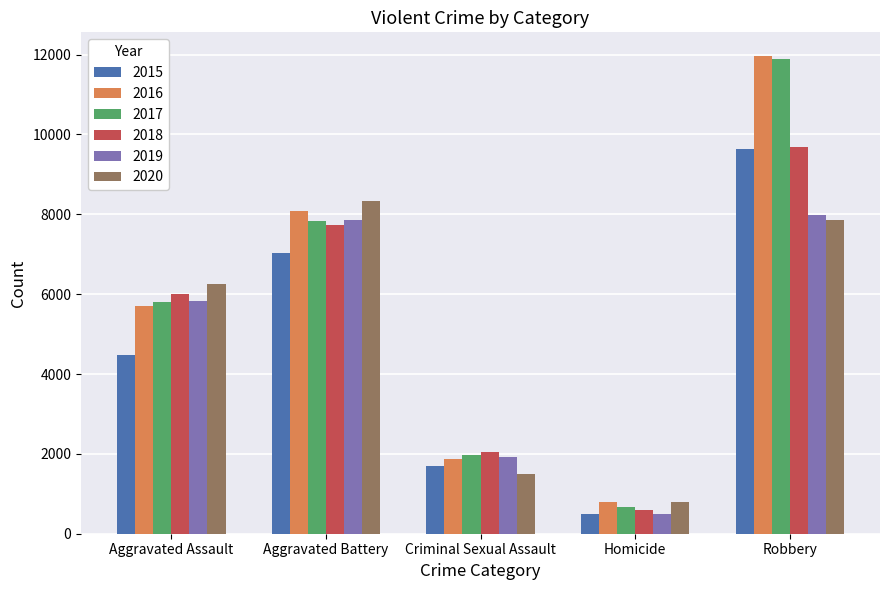

What is the difference between the maximum and minimum values in the 2016 series?

11174